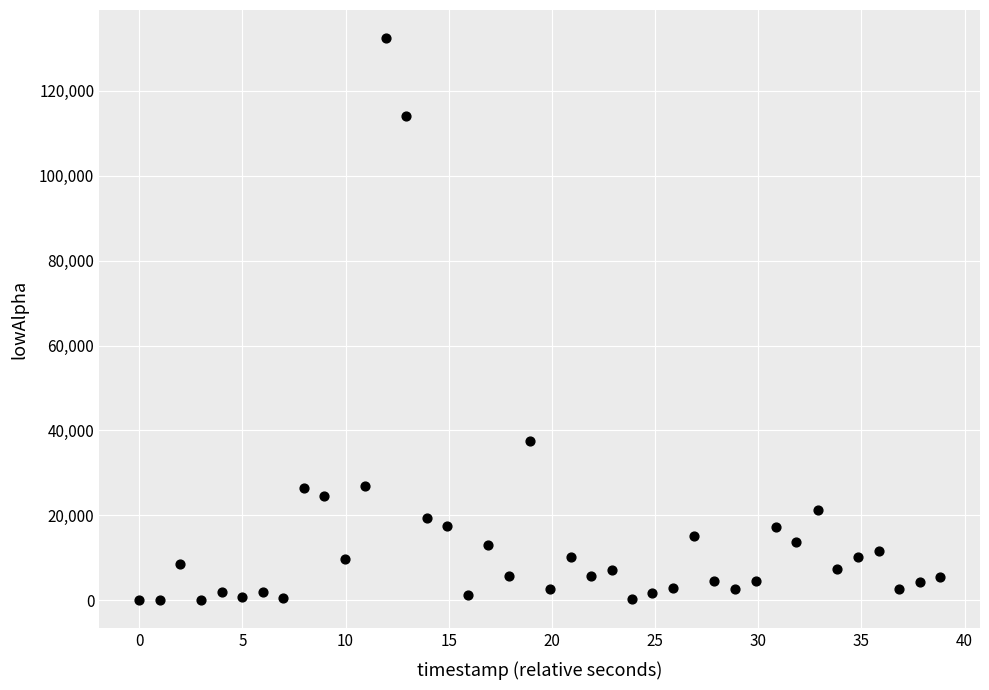

What is the range of Y values (max minus min)?

132427